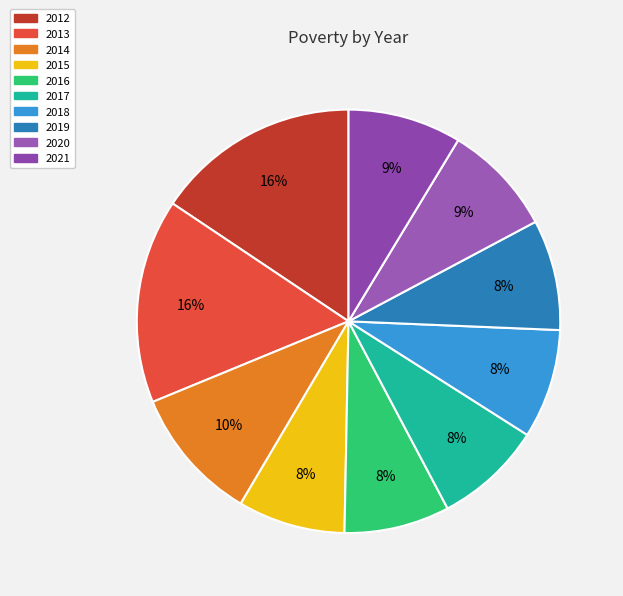

Is it true that 2019 is 18% of the pie?

False